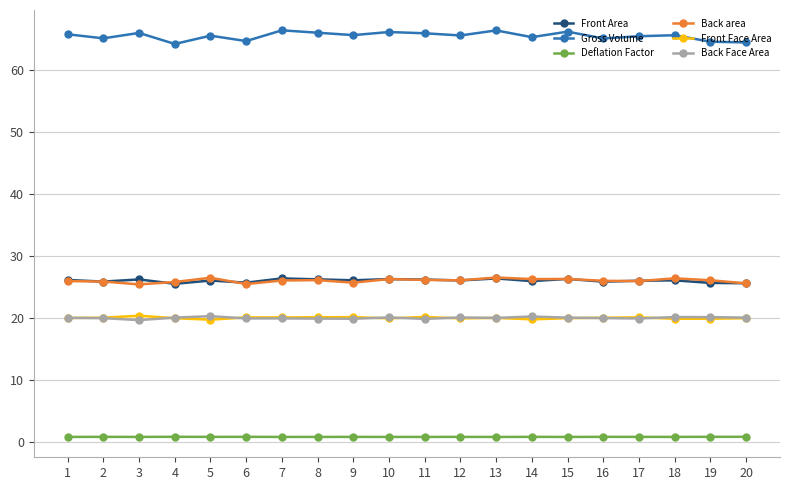

True or false: Front Area and Deflation Factor cross at least once.

False